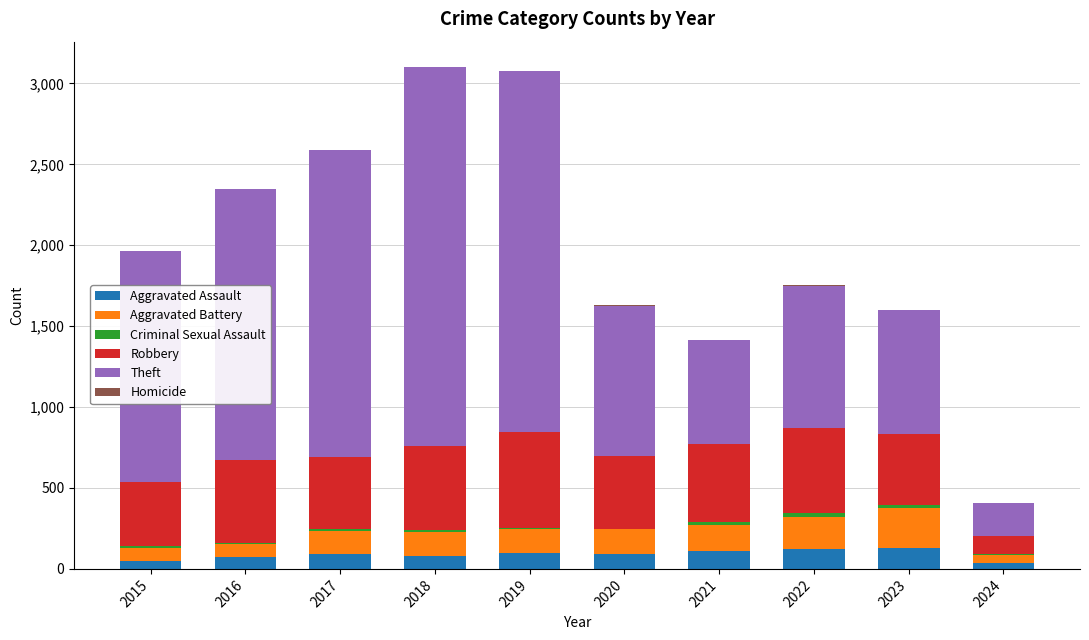

What is the highest value of the Aggravated Assault series?

130